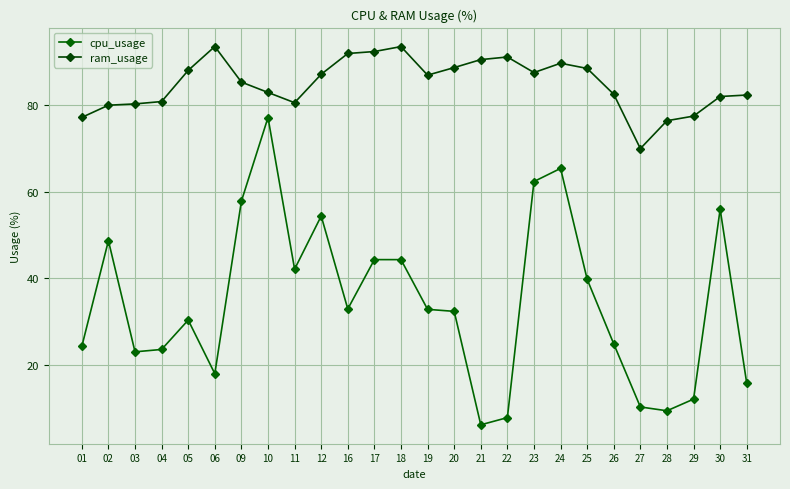

At which category does ram_usage reach its first local peak?

06